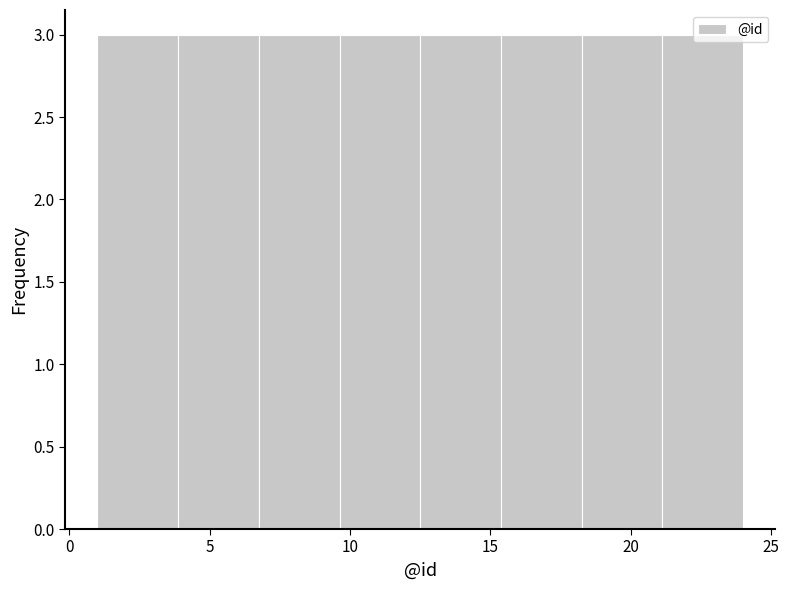

Reading left to right, list every bar in this chart as the range it spans on the x-axis followed by its height. Neither the bar edges nor the heights are printed on the chart, so give them approximately, as read against the axes.

1.0 to 4.0: 3
4.0 to 7.0: 3
7.0 to 9.5: 3
9.5 to 12.5: 3
12.5 to 15.5: 3
15.5 to 18.5: 3
18.5 to 21.0: 3
21.0 to 24.0: 3